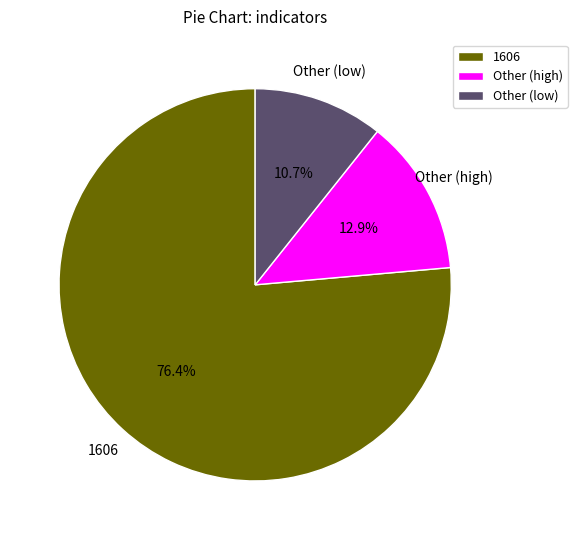

Between 1606 and Other (low), which is larger?

1606